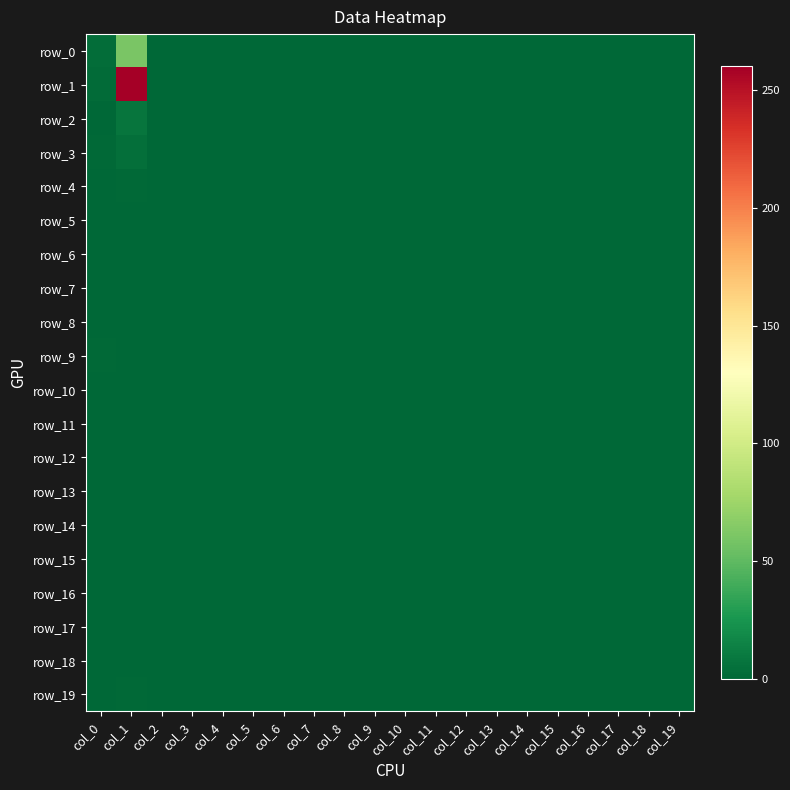

How many data points does each series have?

20